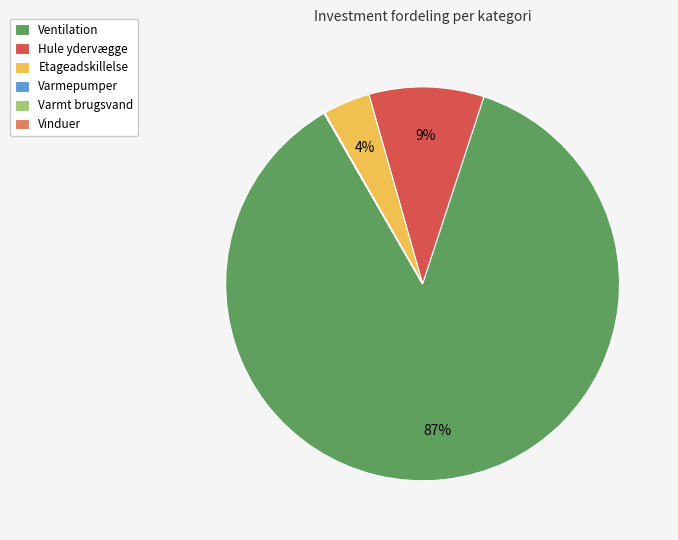

The Hule ydervægge slice represents 1% of the pie. True or false?

False